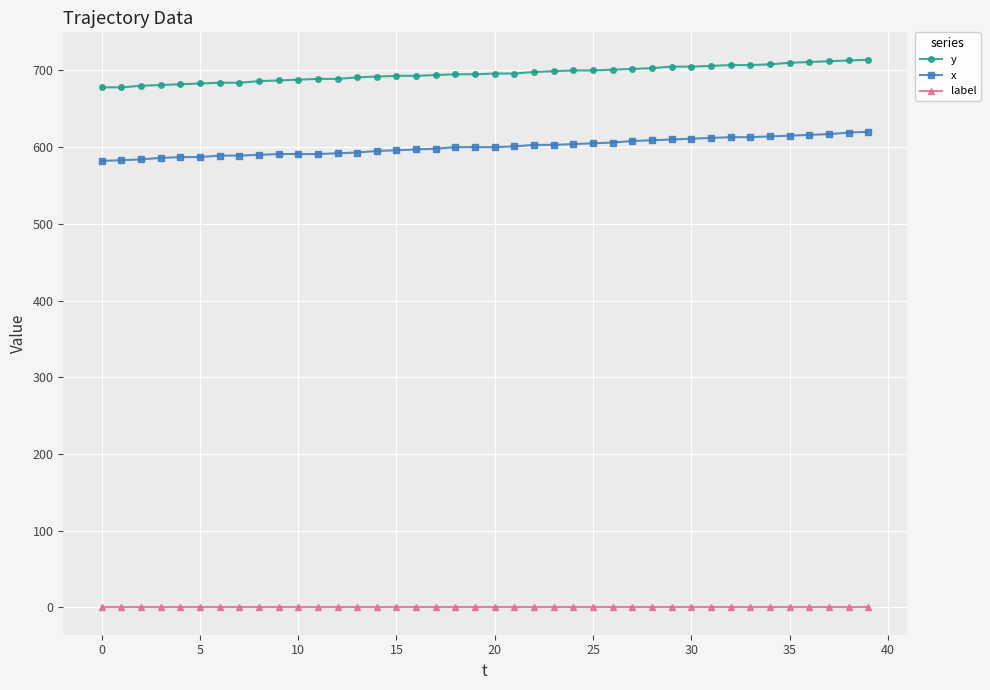

What is the minimum value for x?

582